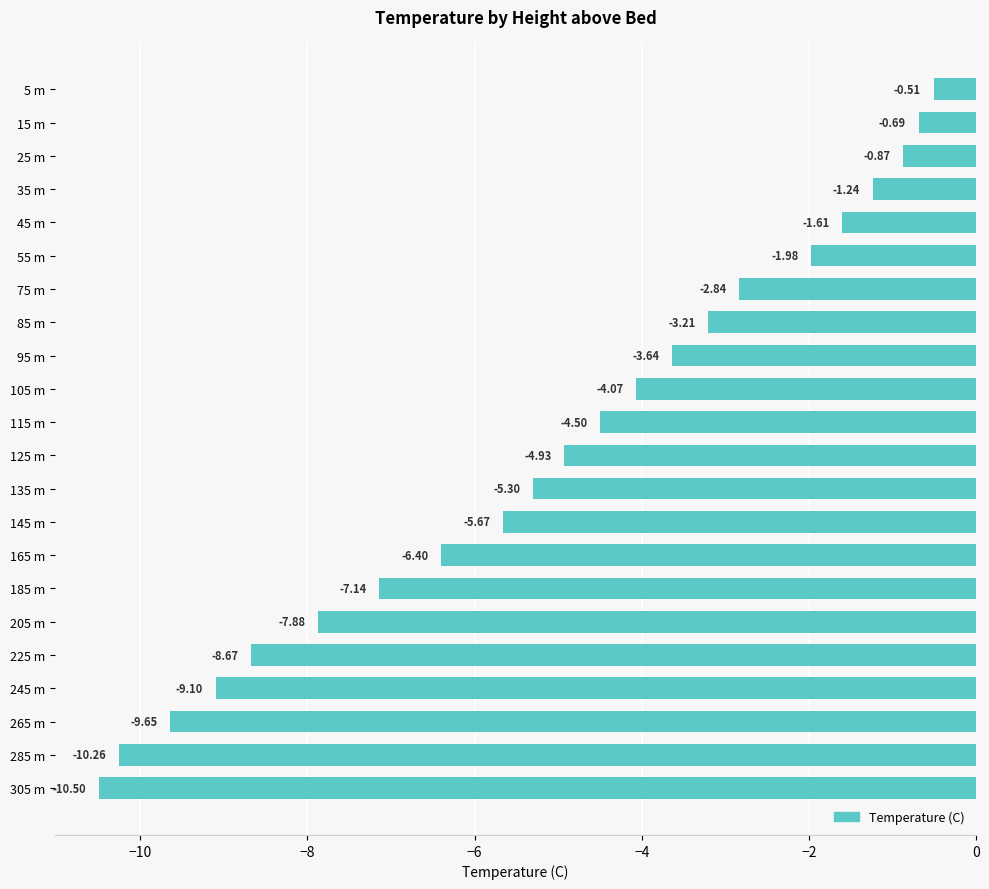

What is the sum of the values at 75 m and 55 m?

-4.8